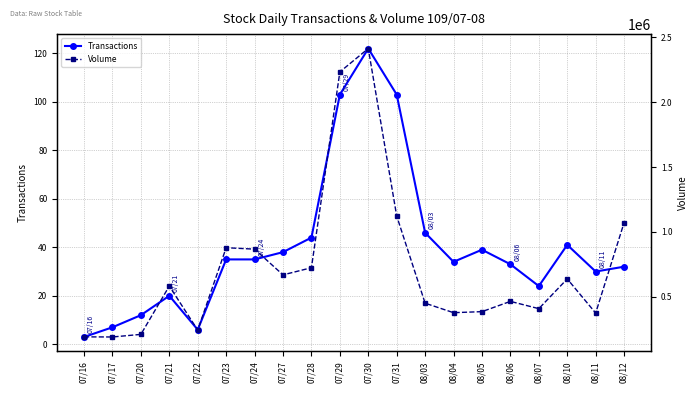

At which category does Volume reach its first local valley?

07/17